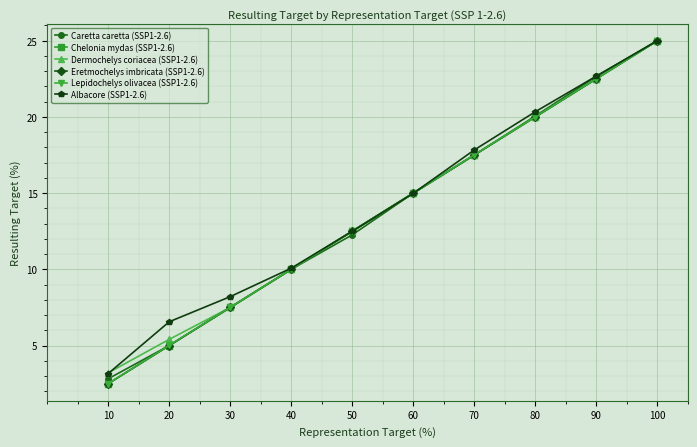

True or false: Caretta caretta (SSP1-2.6) has a value of 9.8 at 30.

False